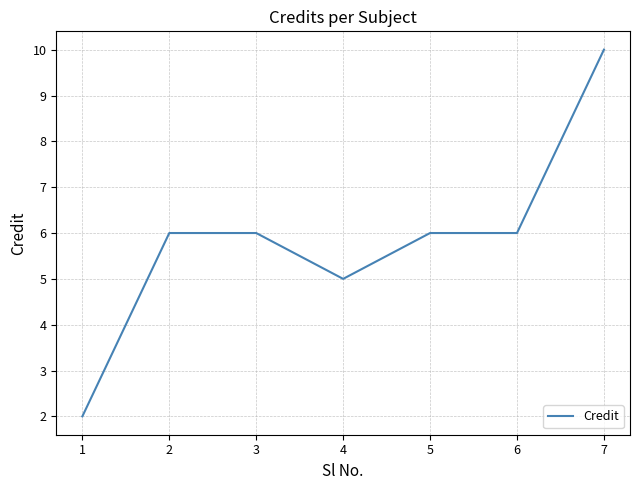

At which category does the chart reach its peak across all series?

7